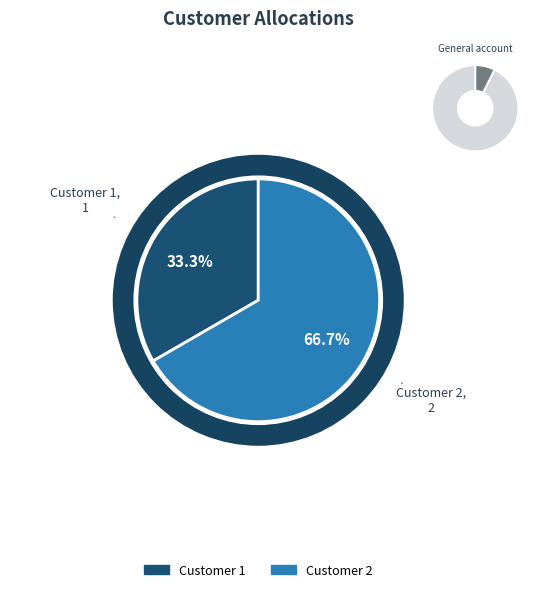

Is it true that 2 is 67% of the pie?

True